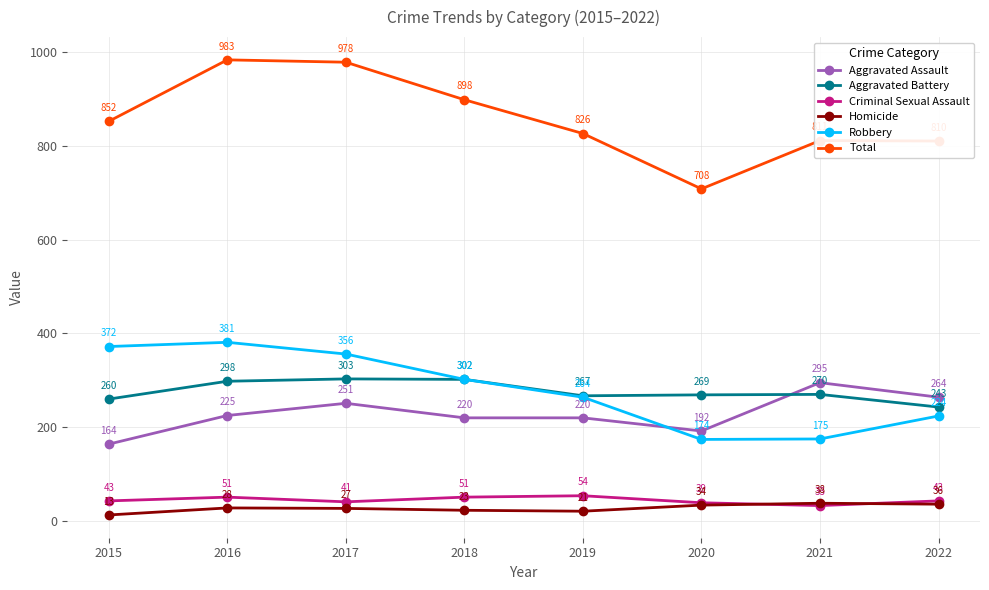

Reading left to right, list all the values displayed in this chart.

Aggravated Assault: 164	225	251	220	220	192	295	264
Aggravated Battery: 260	298	303	302	267	269	270	243
Criminal Sexual Assault: 43	51	41	51	54	39	33	43
Homicide: 13	28	27	23	21	34	38	36
Robbery: 372	381	356	302	264	174	175	224
Total: 852	983	978	898	826	708	811	810